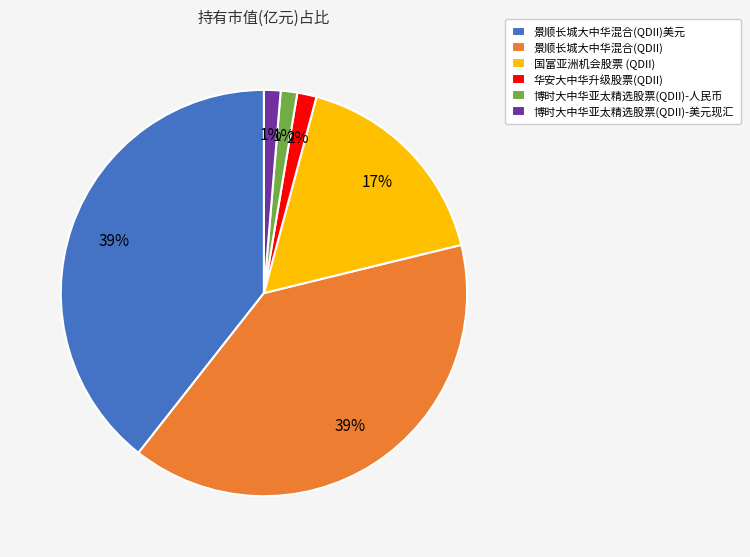

Is the sum of 景顺长城大中华混合(QDII) and 景顺长城大中华混合(QDII)美元 greater than half?

Yes